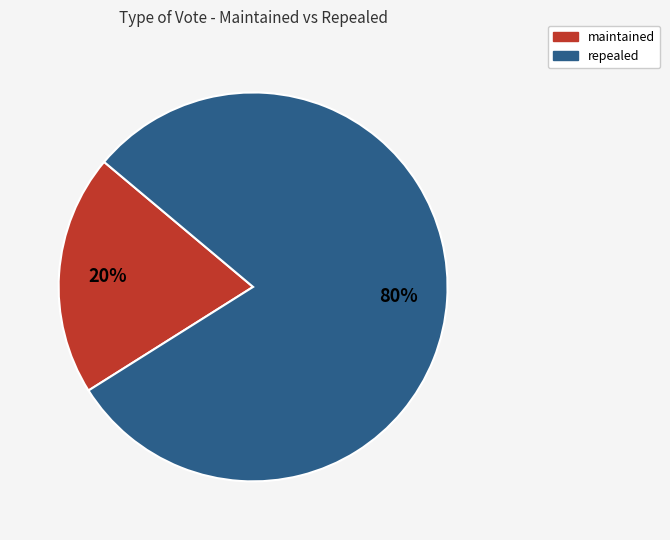

Which slice is the largest?

repealed